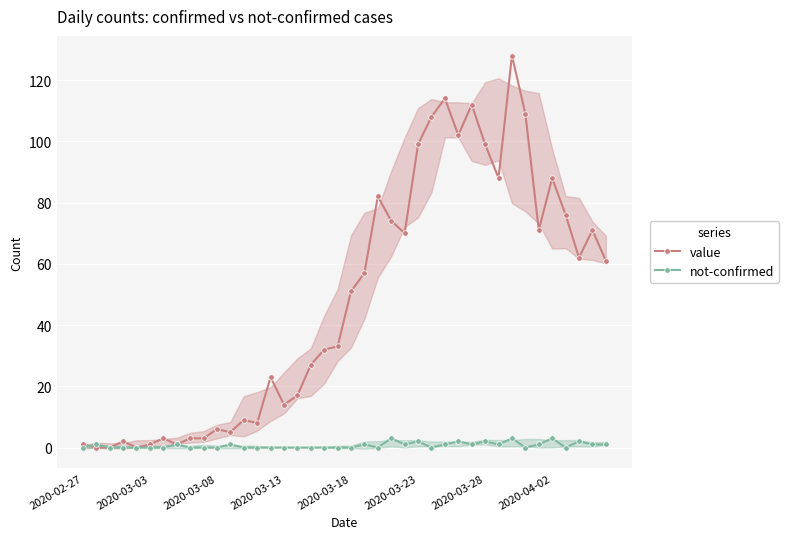

Which series has the largest total across all categories?

value